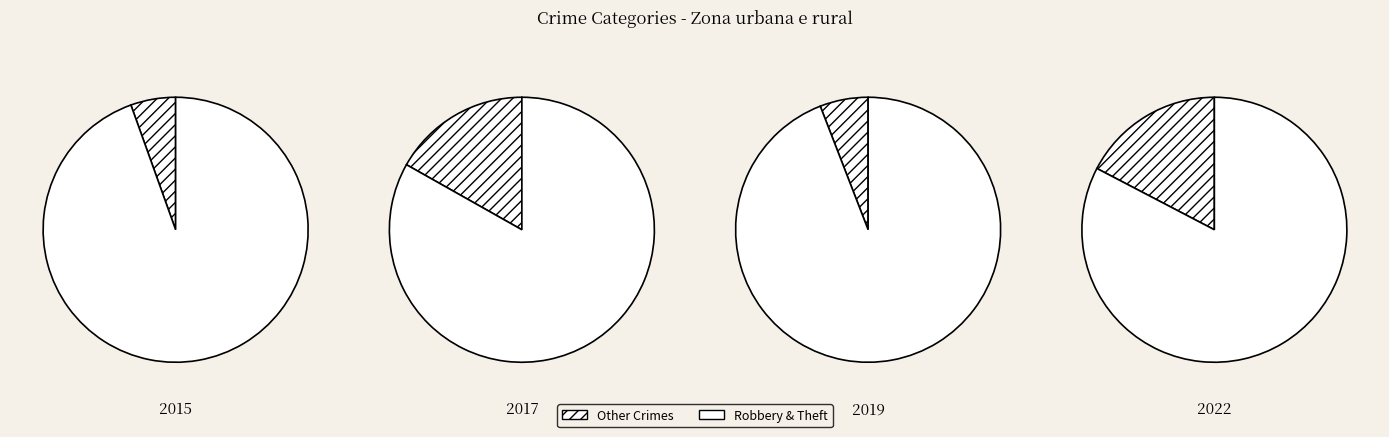

The Aggravated Assault slice represents 14% of the pie. True or false?

False